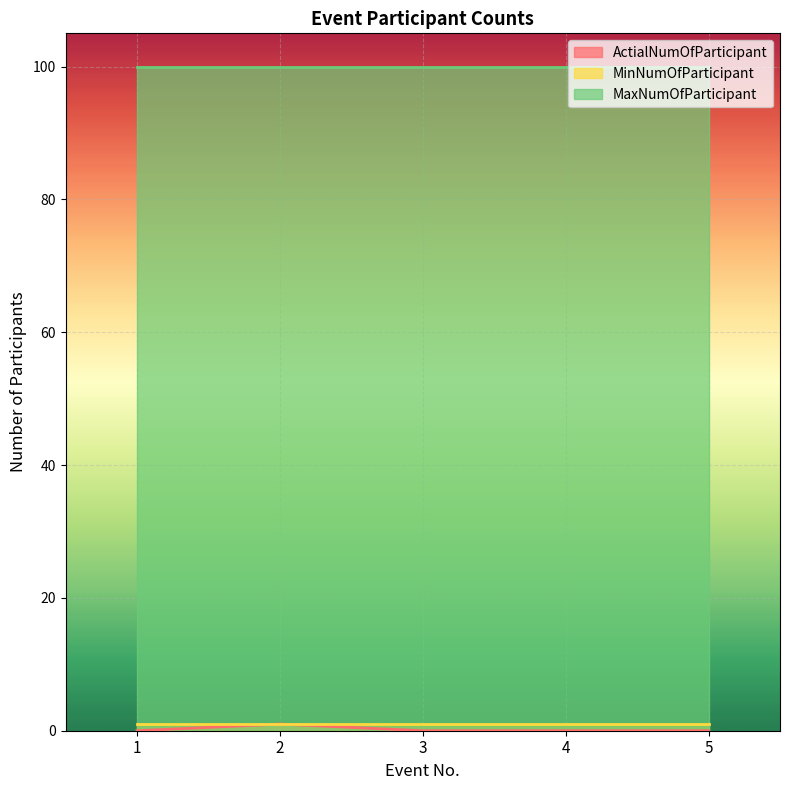

The MaxNumOfParticipant series shows 67 at 5. True or false?

False